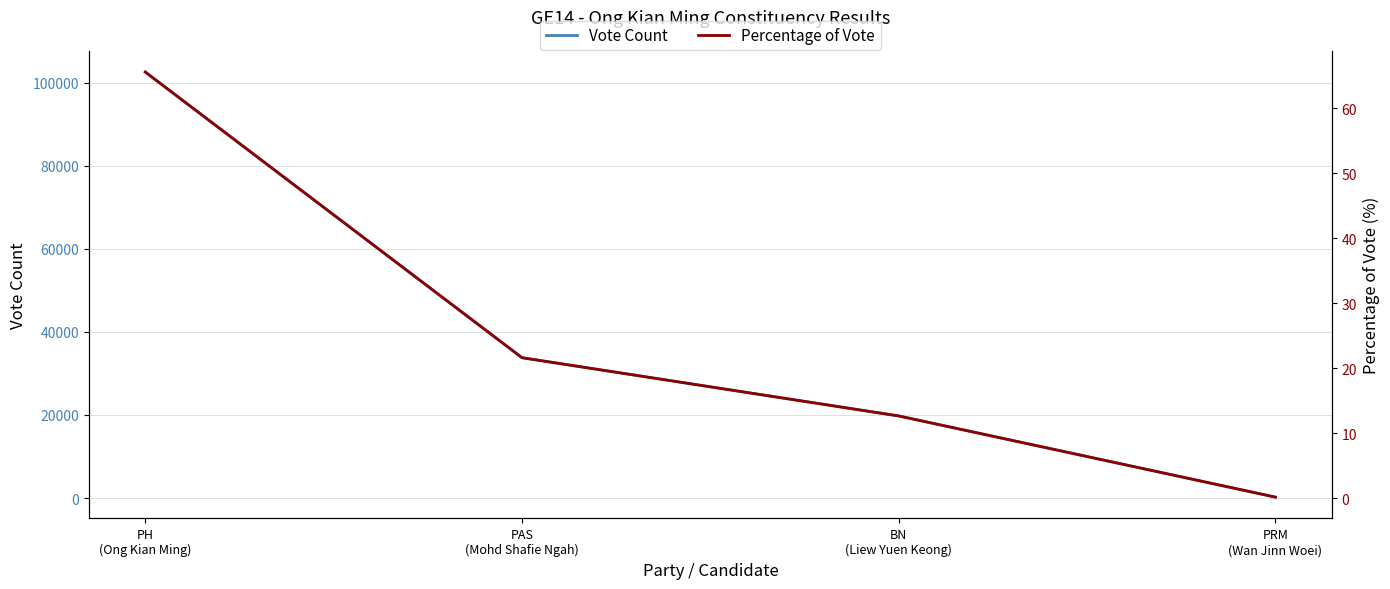

Between PAS
(Mohd Shafie Ngah) and PRM
(Wan Jinn Woei), which series saw the biggest shift?

Vote Count